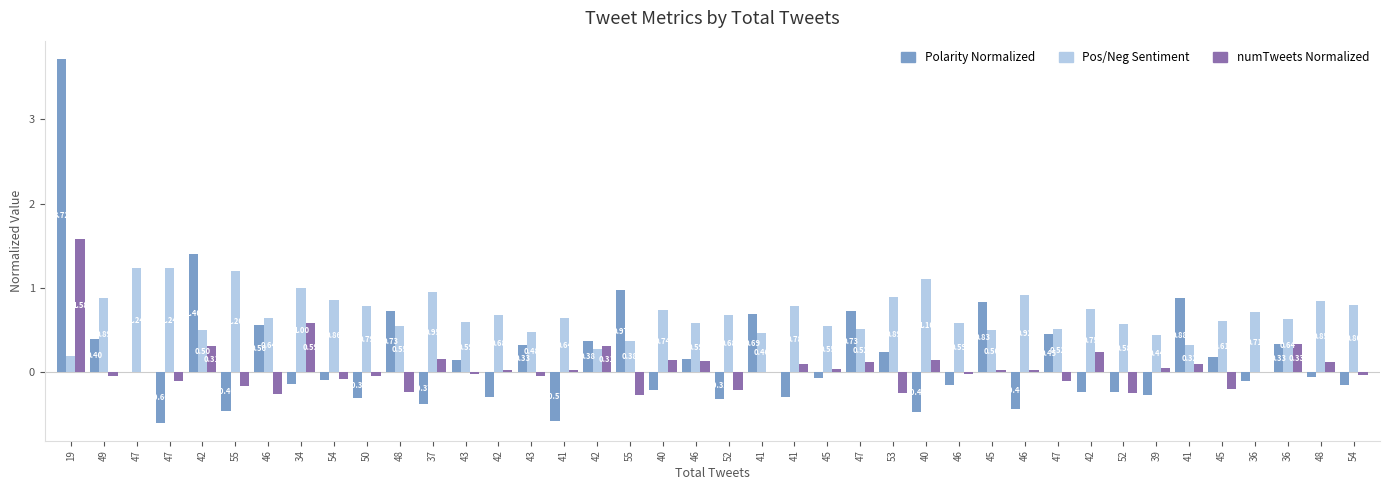

The value of Polarity Normalized at 41 is -0.3. True or false?

True